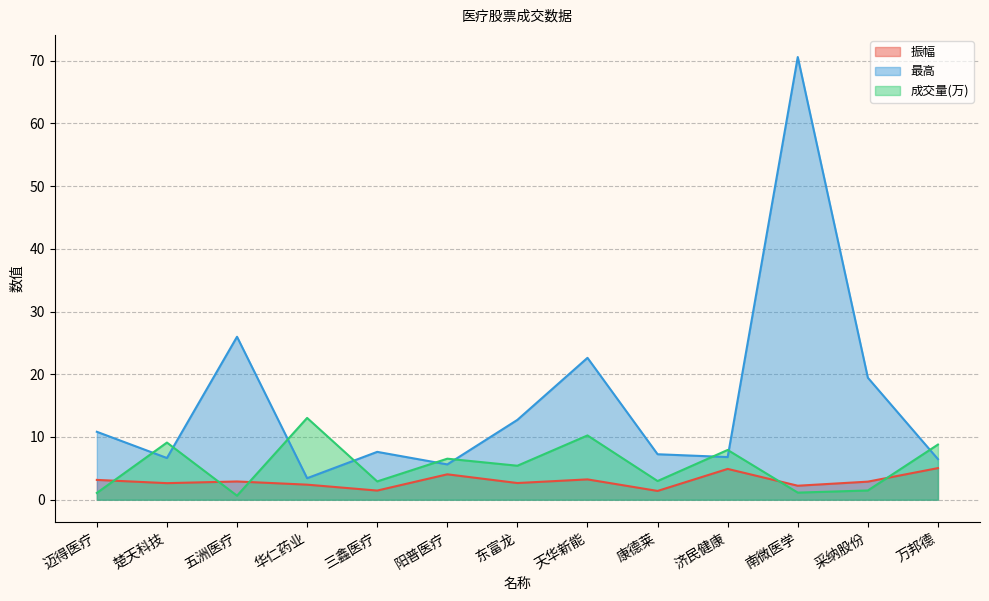

Does the chart have visible grid lines?

Yes